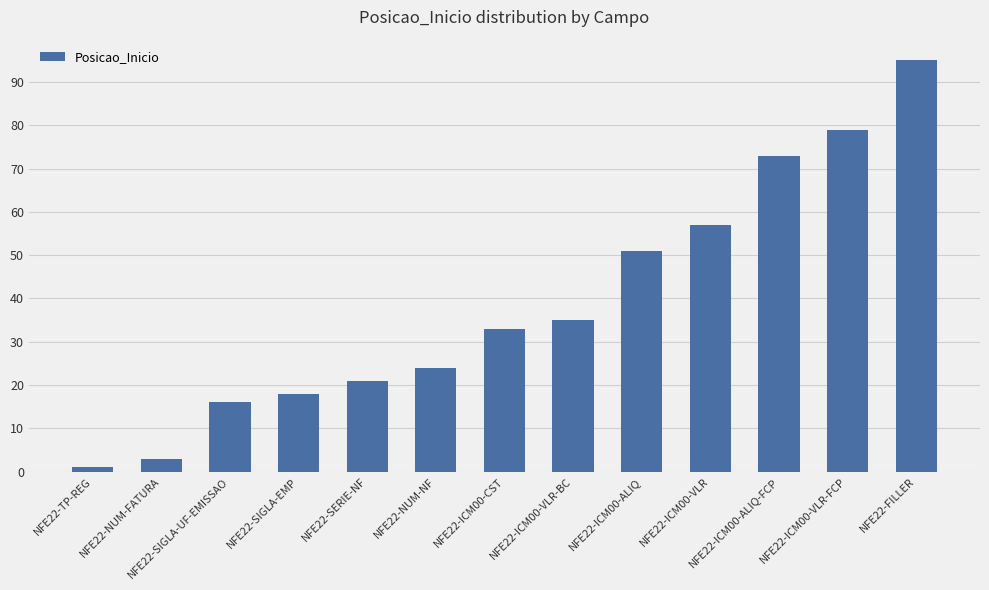

Rank the categories by value from lowest to highest.

NFE22-TP-REG, NFE22-NUM-FATURA, NFE22-SIGLA-UF-EMISSAO, NFE22-SIGLA-EMP, NFE22-SERIE-NF, NFE22-NUM-NF, NFE22-ICM00-CST, NFE22-ICM00-VLR-BC, NFE22-ICM00-ALIQ, NFE22-ICM00-VLR, NFE22-ICM00-ALIQ-FCP, NFE22-ICM00-VLR-FCP, NFE22-FILLER